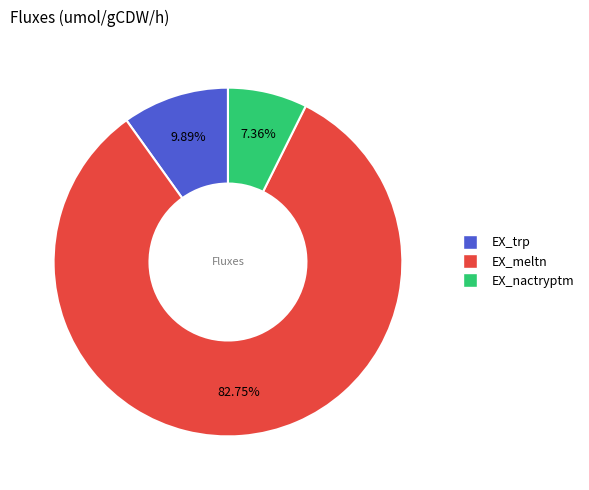

Count the number of slices in the pie.

3